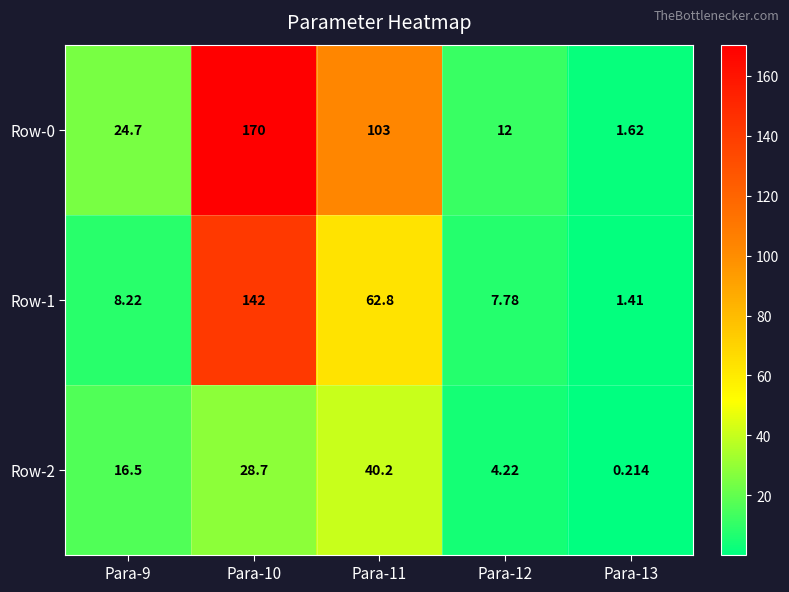

Which label corresponds to the largest value in the chart?

Para-10